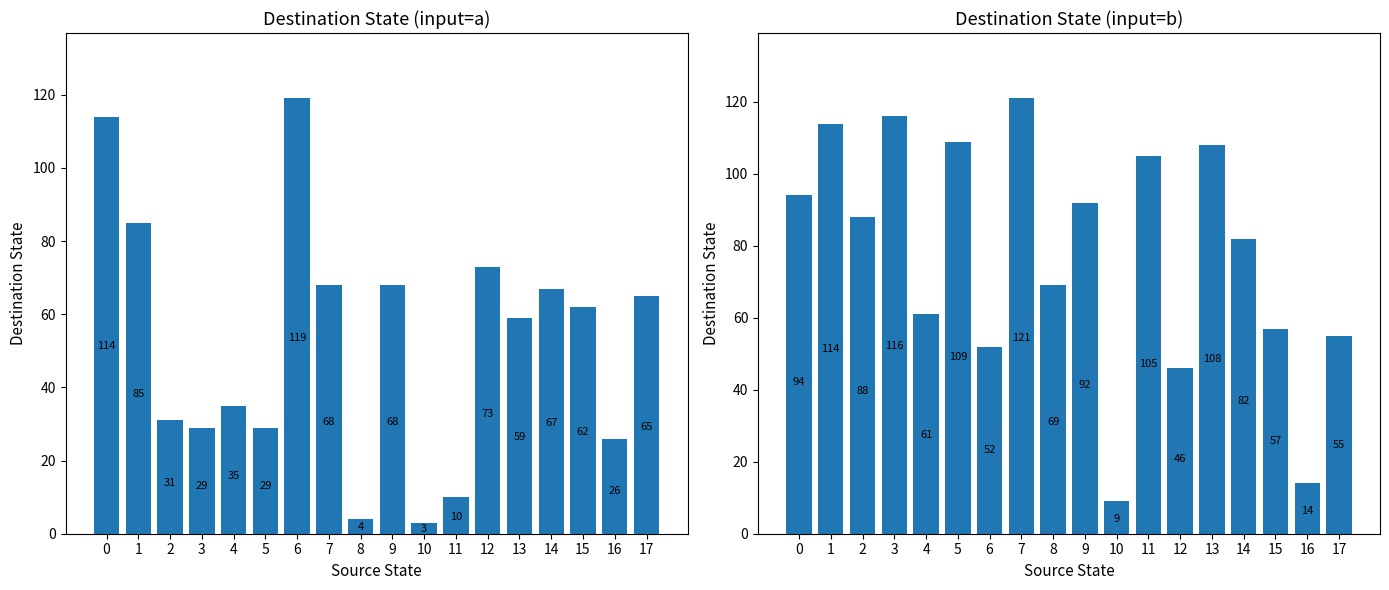

At how many categories does at least one series exceed 82?

10